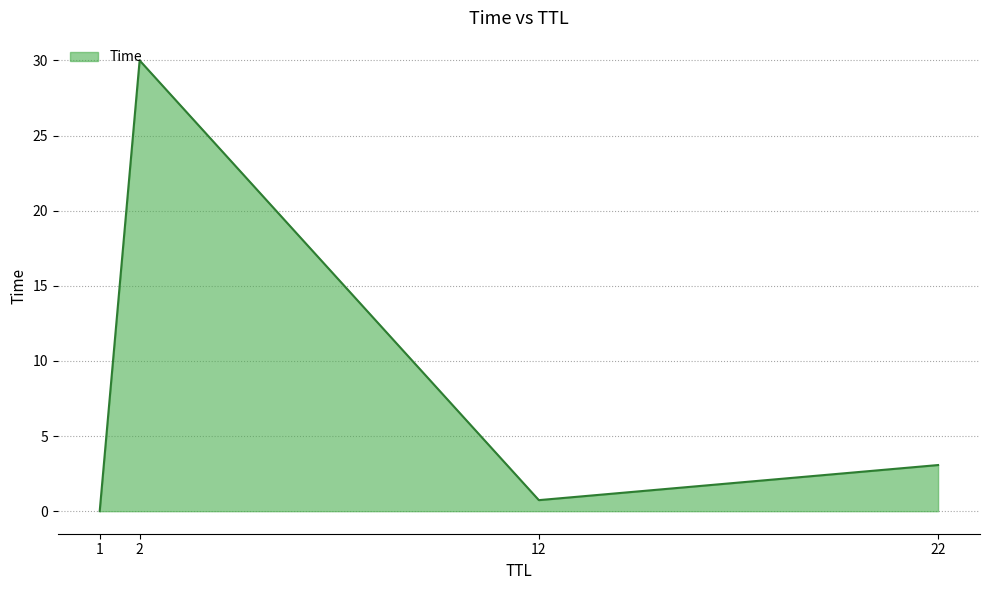

What is the change in value from 1 to 2?

+30.0